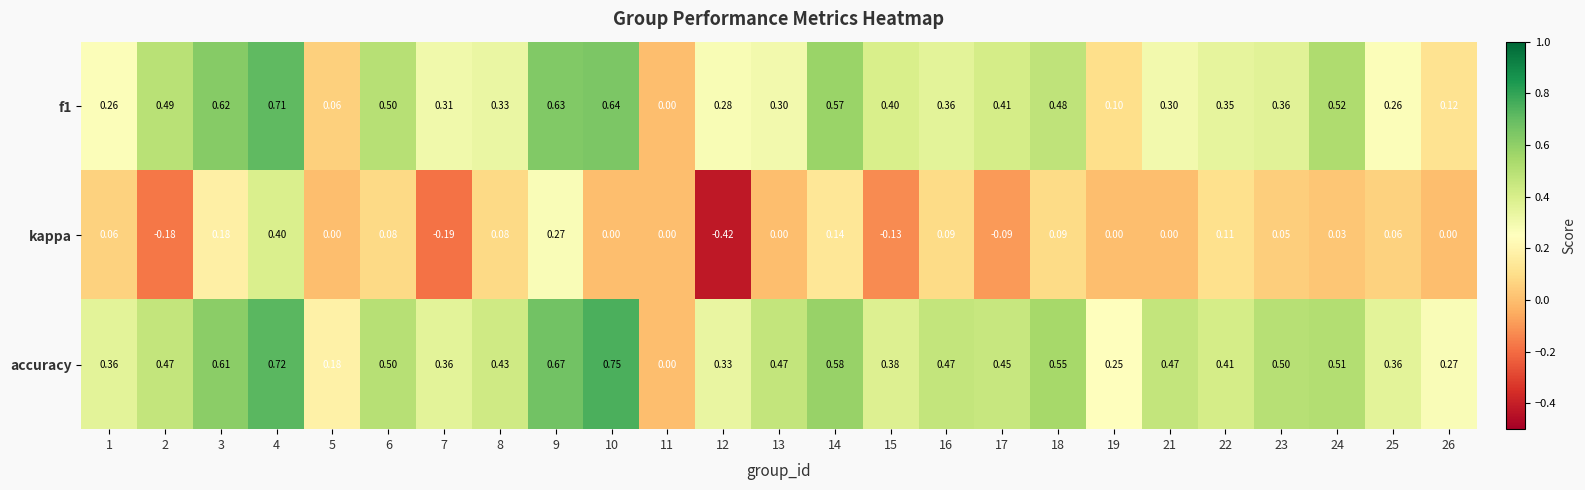

Which series has the largest range (max minus min)?

kappa